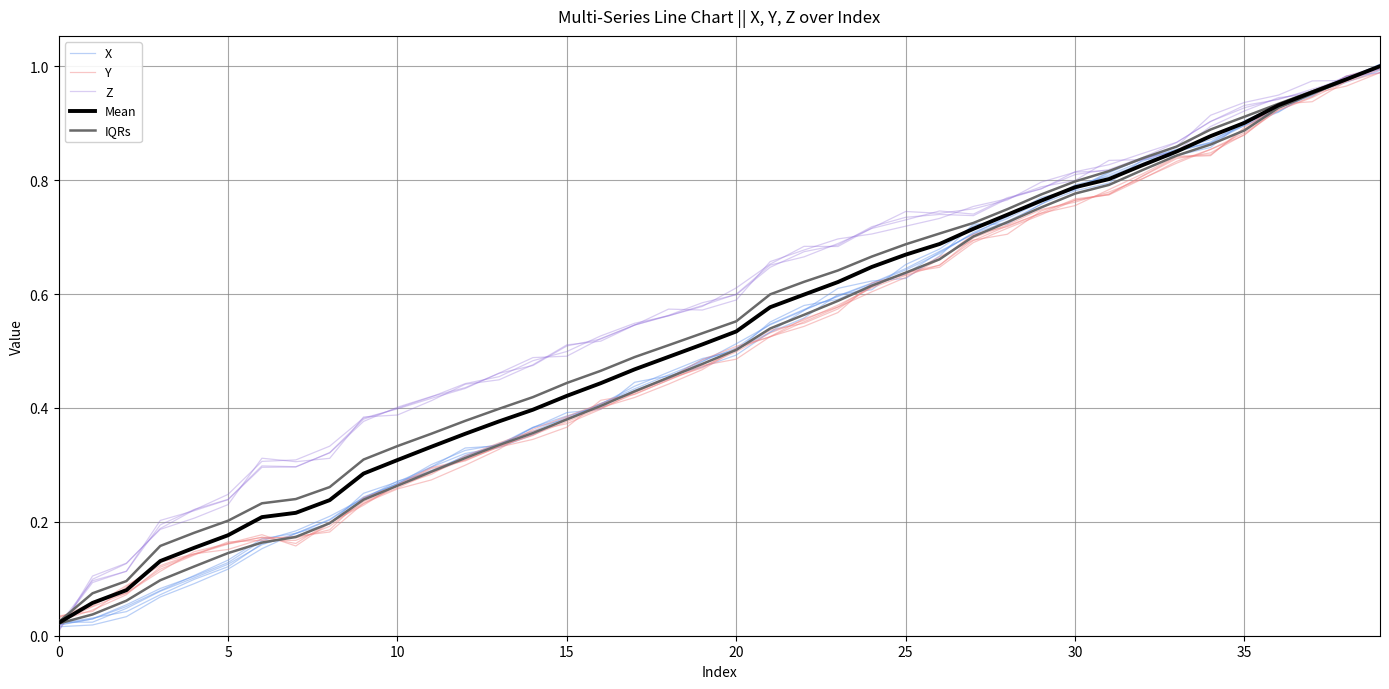

The value of IQRs at 22 is 1.0. True or false?

False